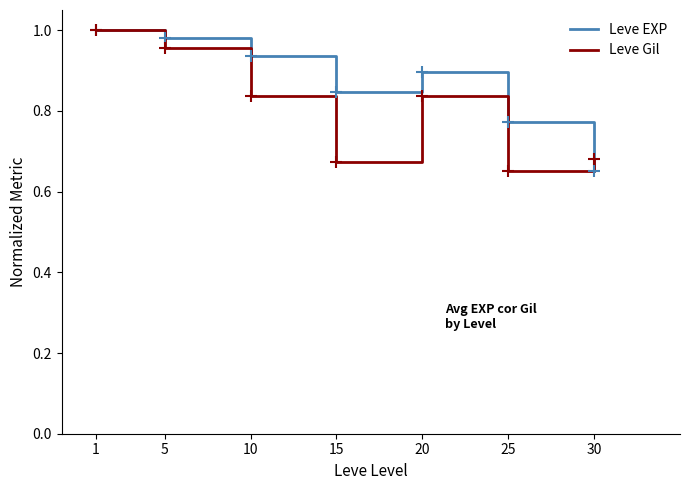

List the series in order of their overall mean, lowest first.

Leve Gil, Leve EXP